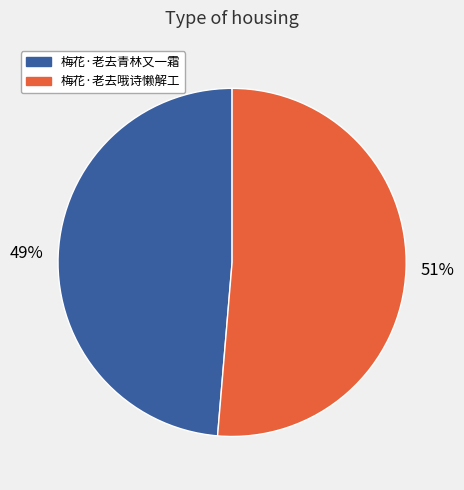

Is 梅花·老去青林又一霜 the majority of the pie?

No